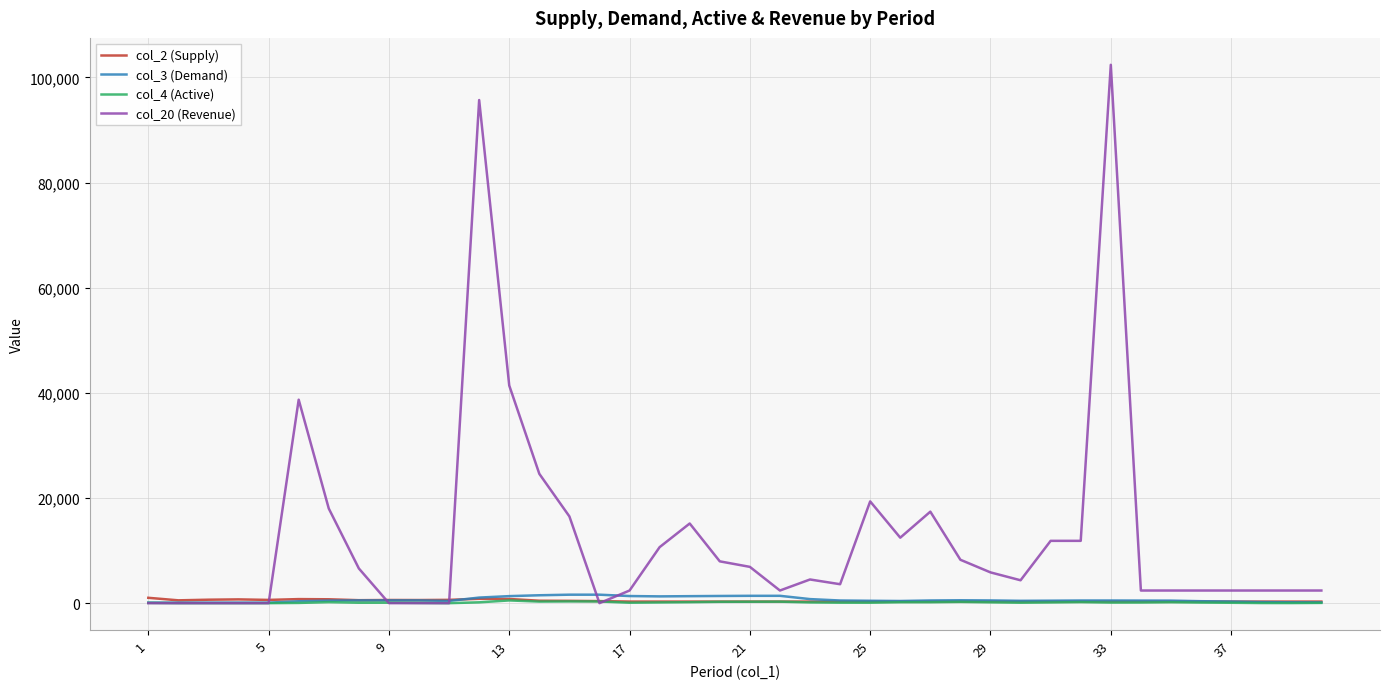

Which series has the largest range (max minus min)?

col_20 (Revenue)